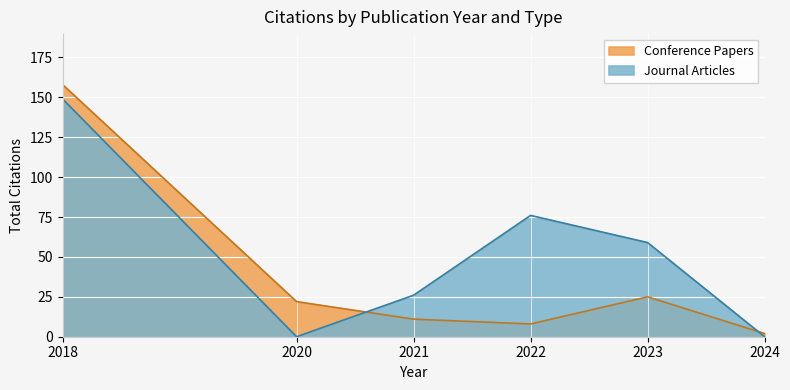

What is the minimum value for Journal Articles?

0